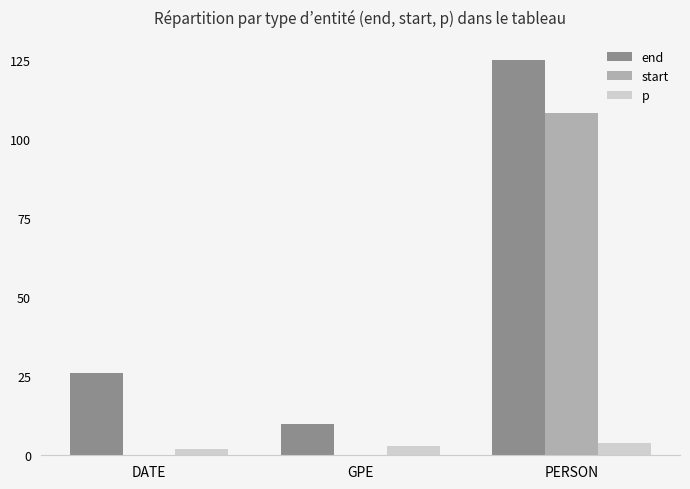

What is the maximum value shown in the chart?

125